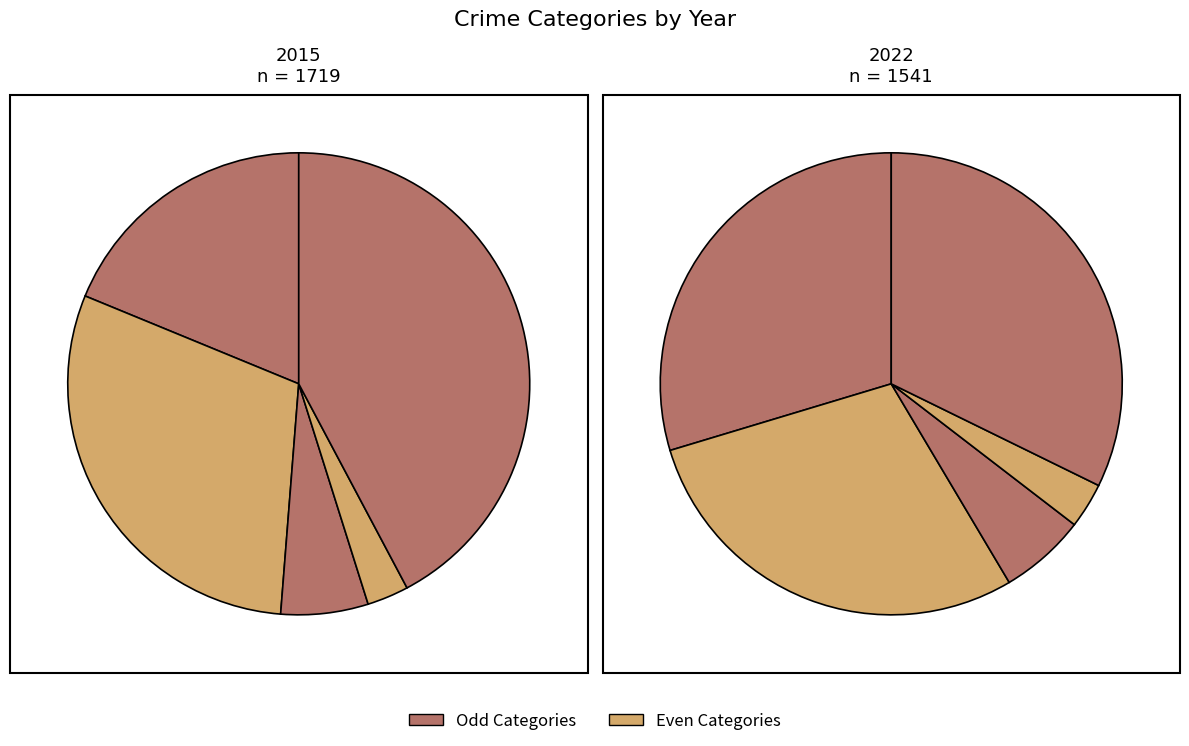

The Aggravated Battery slice represents 39% of the pie. True or false?

False